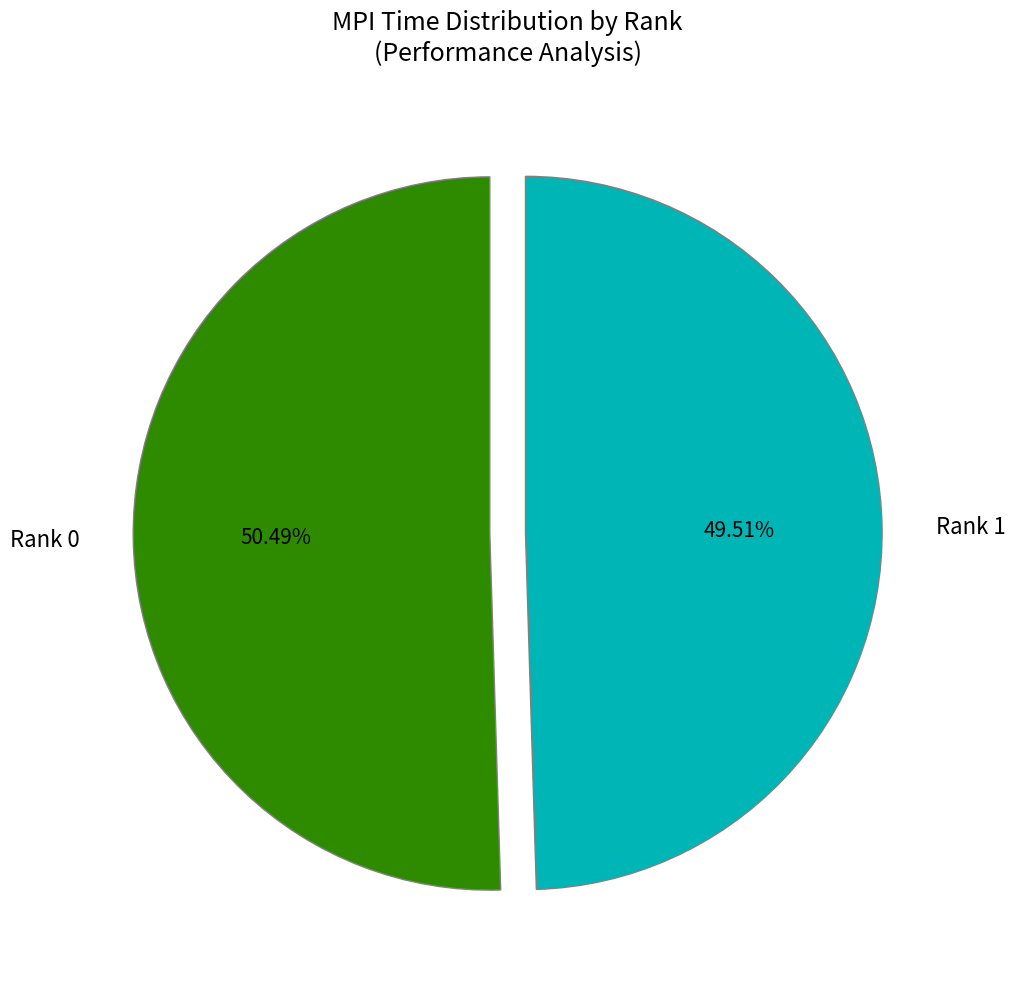

Count the number of slices in the pie.

2